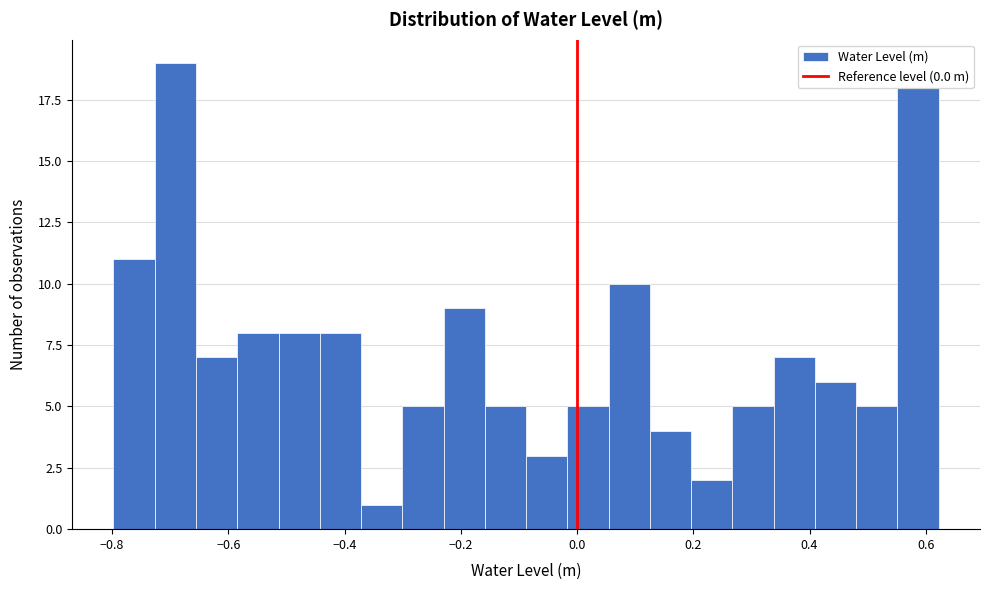

Around what value on the x-axis is the tallest bar? Give the approximate position of its centre, as read against the axis.

-0.70